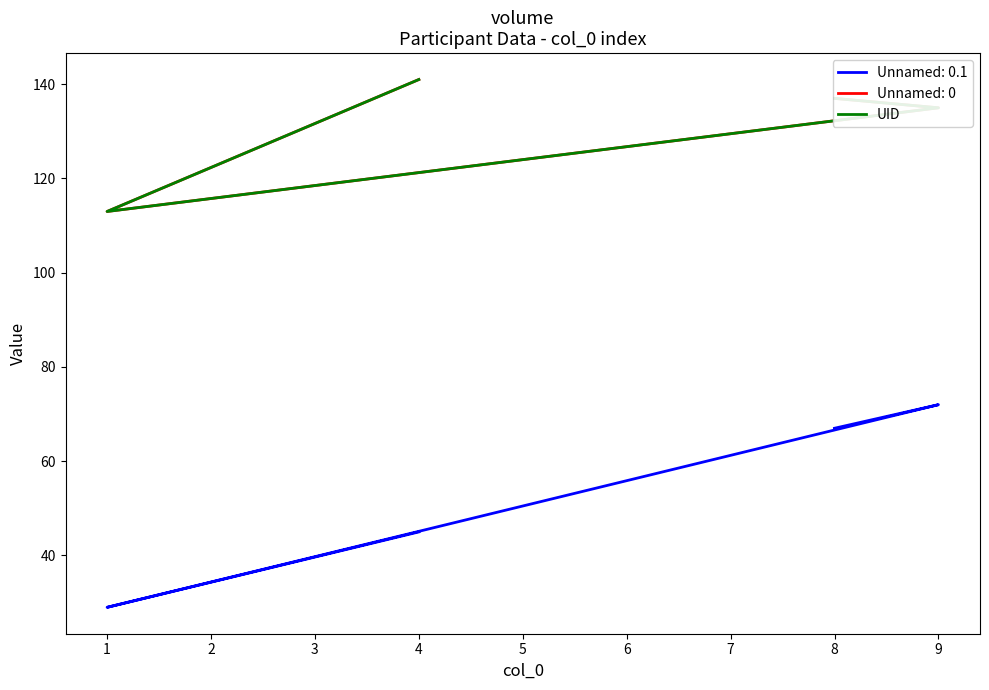

True or false: there are more than 2 points higher than both neighbors.

False